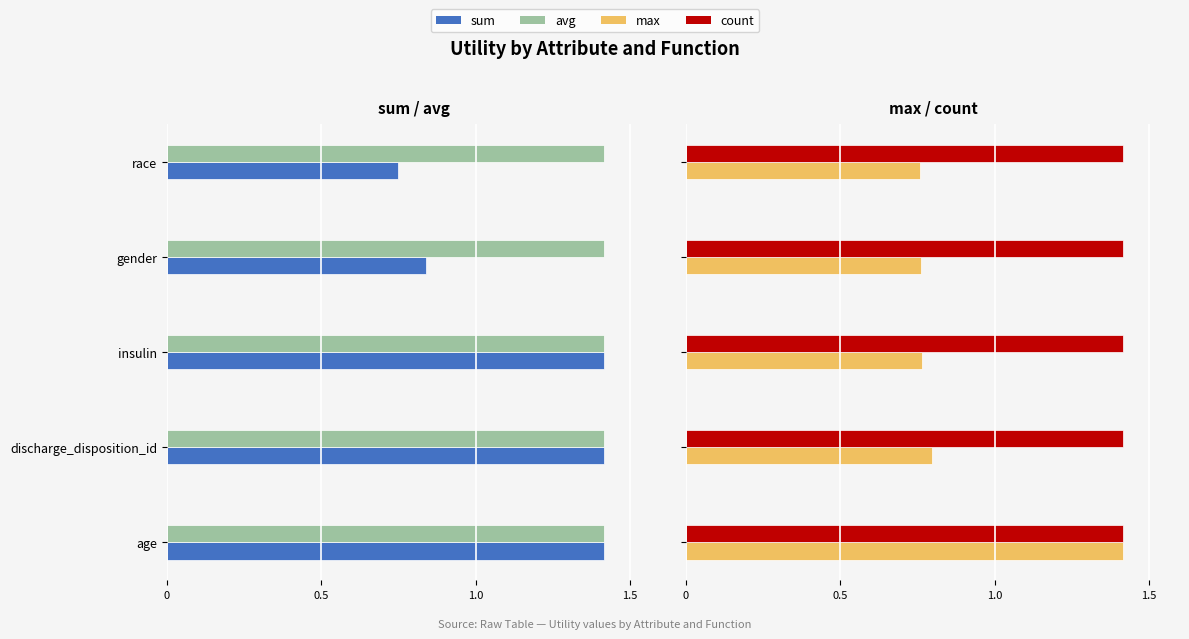

What are all the series names shown in the legend?

sum, avg, max, count